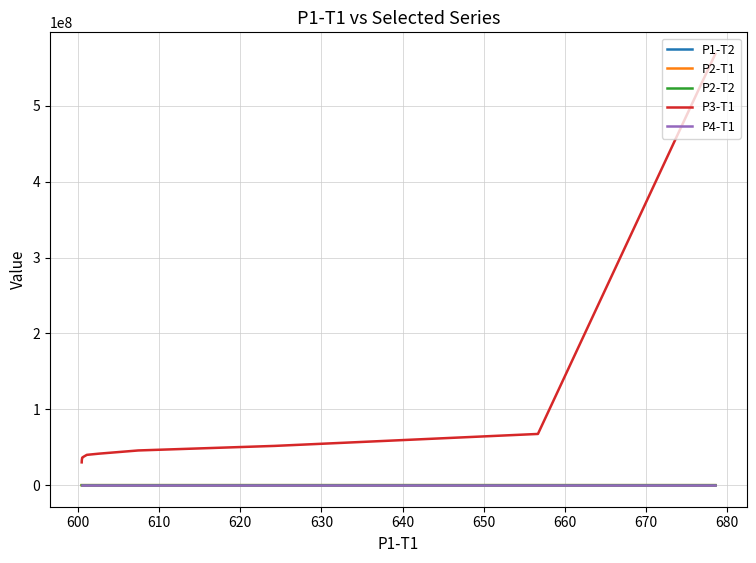

What is the average value of the P3-T1 series?

89427641.9